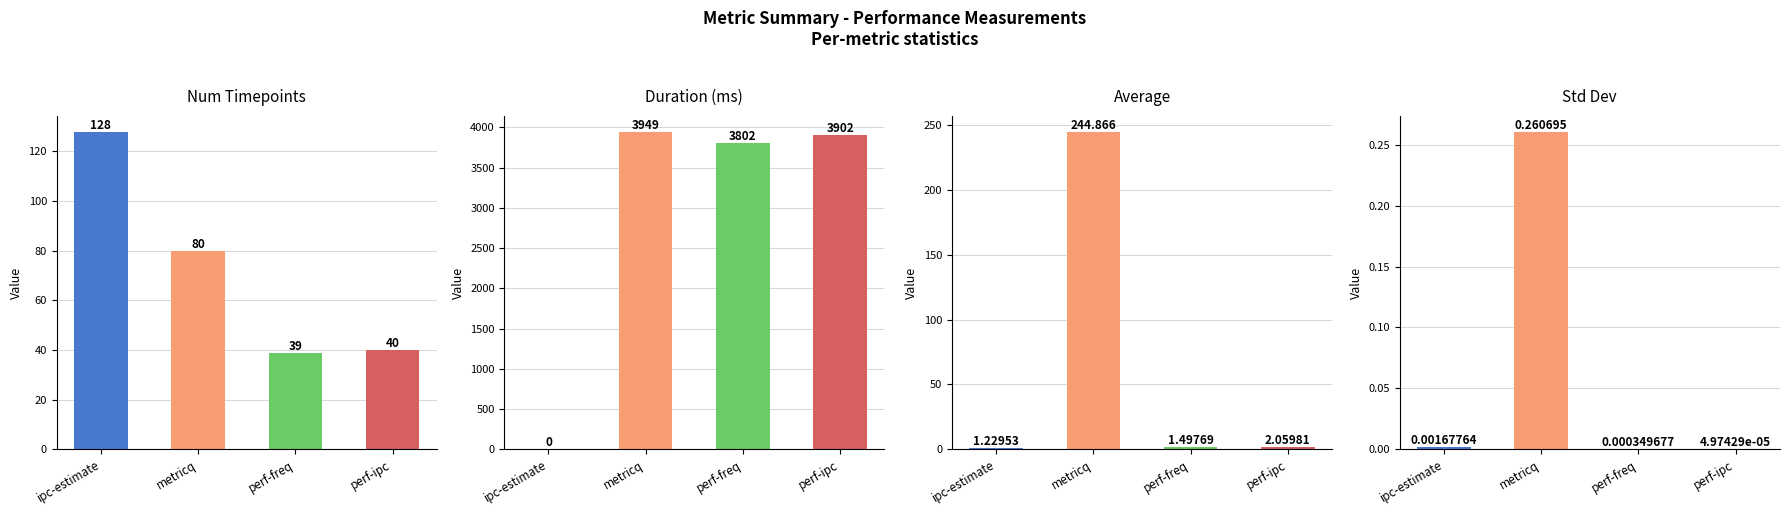

What is the difference between the num_timepoints values at ipc-estimate and perf-freq?

89.0